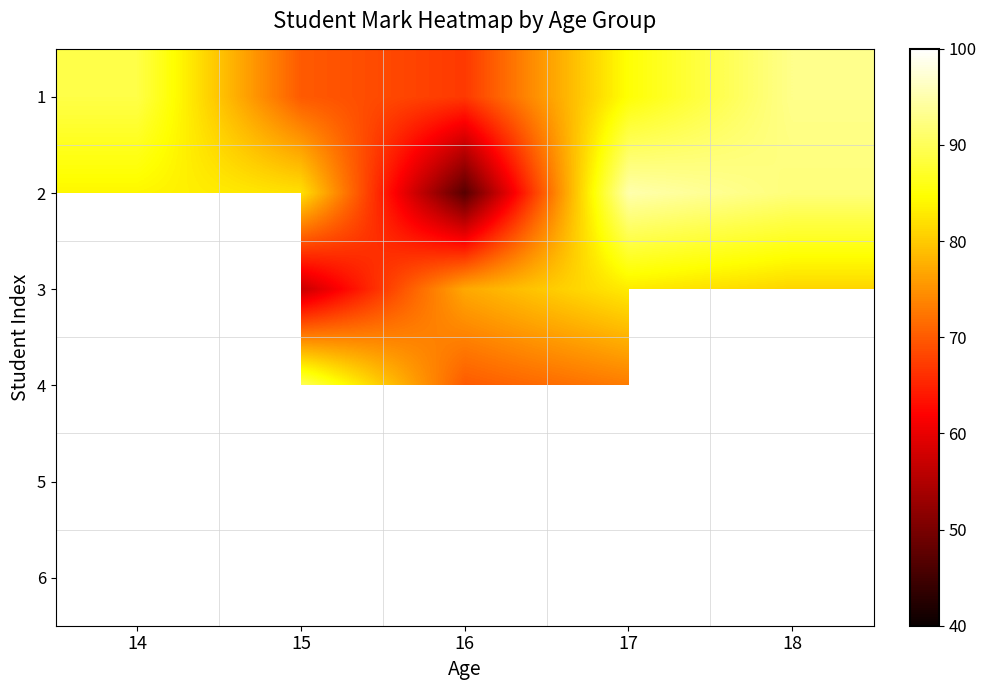

True or false: 1 has a value of 113.8 at 17.

False